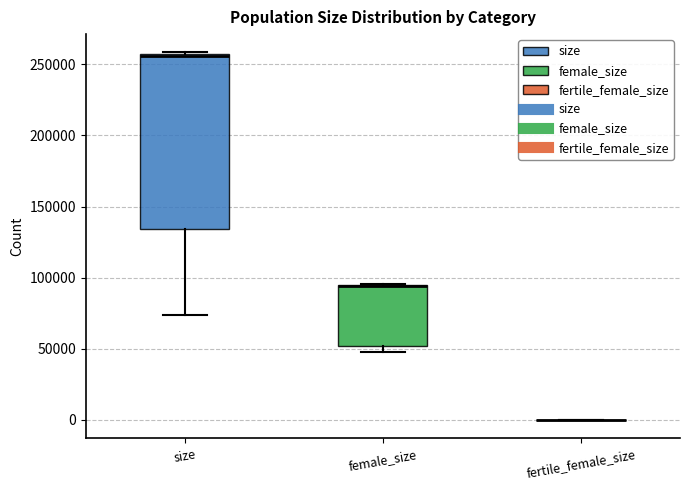

Reading left to right, read every box against the y-axis: the position of its median line, the range the box covers, and the ends of its whiskers. The values are not printed on the chart, so give them approximately, as read against the axis.

size: median 255000 (drawn on the box's upper edge), box 135000 to 255000, whiskers 75000 to 260000
female_size: median 95000 (drawn on the box's upper edge), box 50000 to 95000, whiskers 50000 (just below the box's lower edge) to 95000
fertile_female_size: box collapsed to a line at 0, whiskers 0 to 0